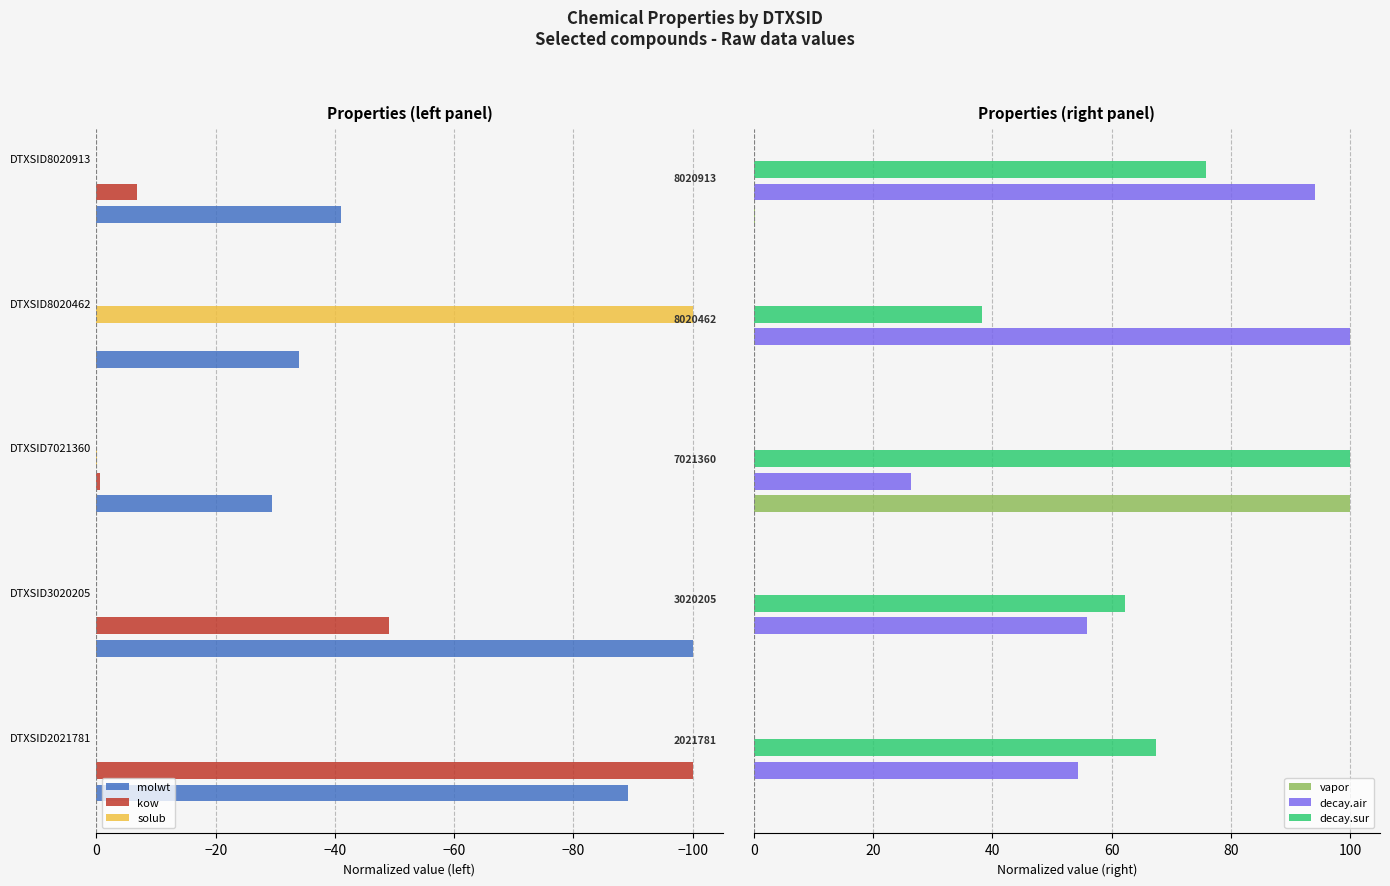

Reading left to right, what are all the values shown in this chart?

molwt: -89.1	-100.0	-29.5	-34.0	-41.0
kow: -100.0	-49.2	-0.7	-0.0	-6.8
solub: -0.0	-0.0	-0.1	-100.0	-0.0
vapor: 0.0	0.0	100.0	0.0	0.2
decay.air: 54.4	55.8	26.4	100.0	94.2
decay.sur: 67.4	62.2	100.0	38.3	75.8